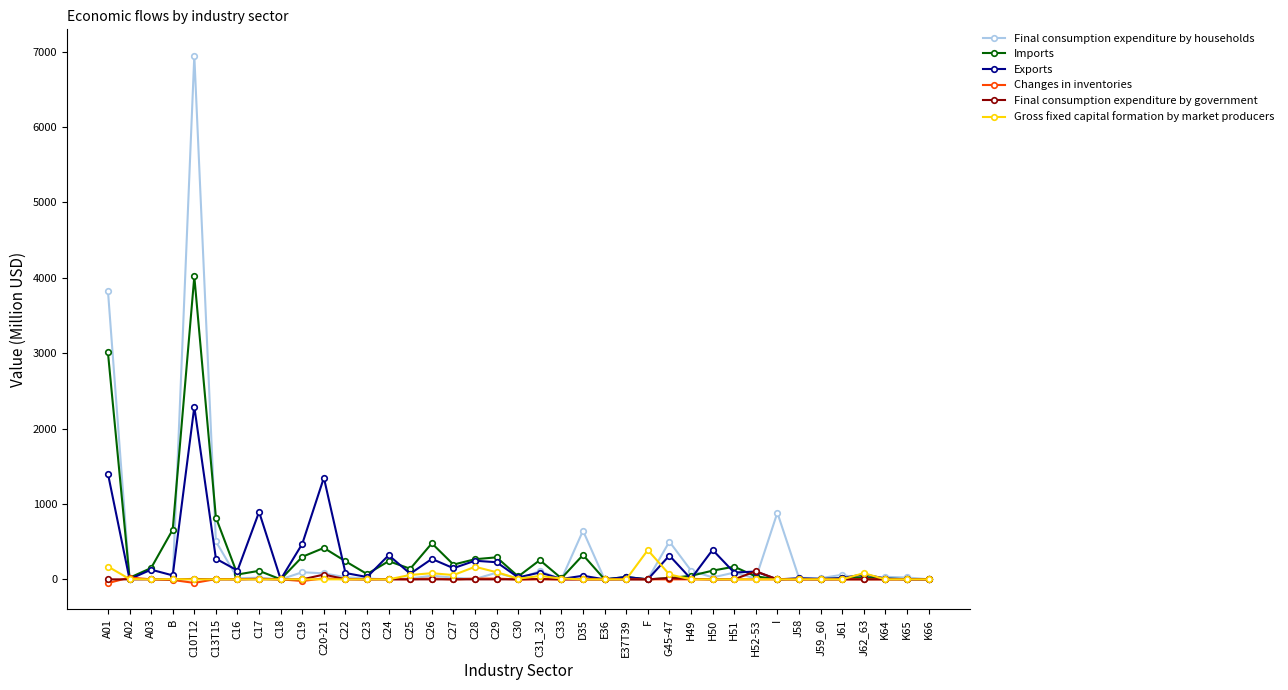

What is the total value across all series at B?

708.4